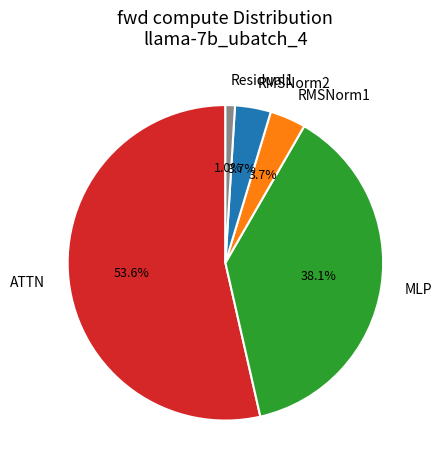

How many slices are in this pie chart?

5